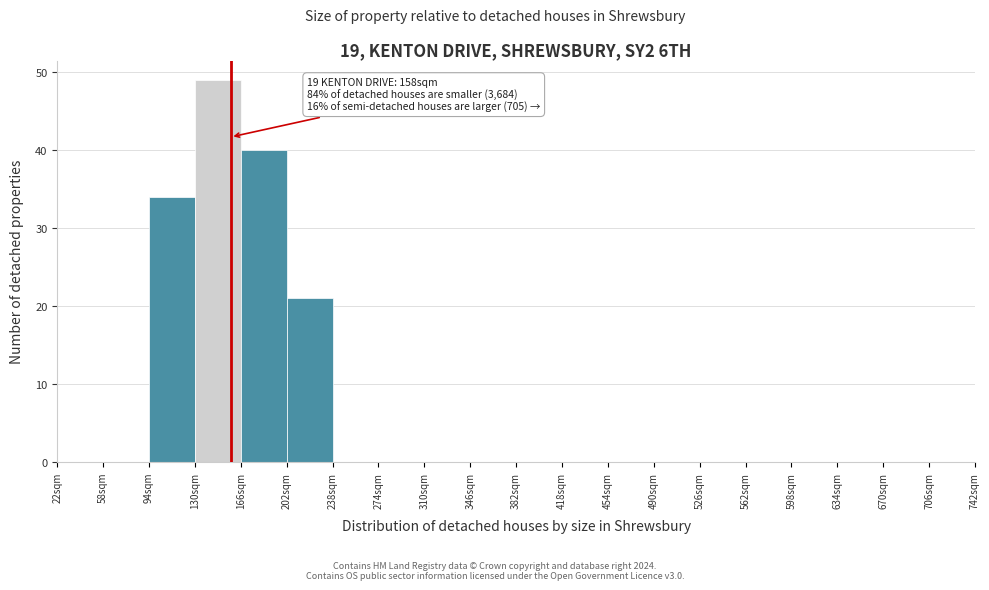

Over which range of the x-axis is the bar tallest?

130 to 166